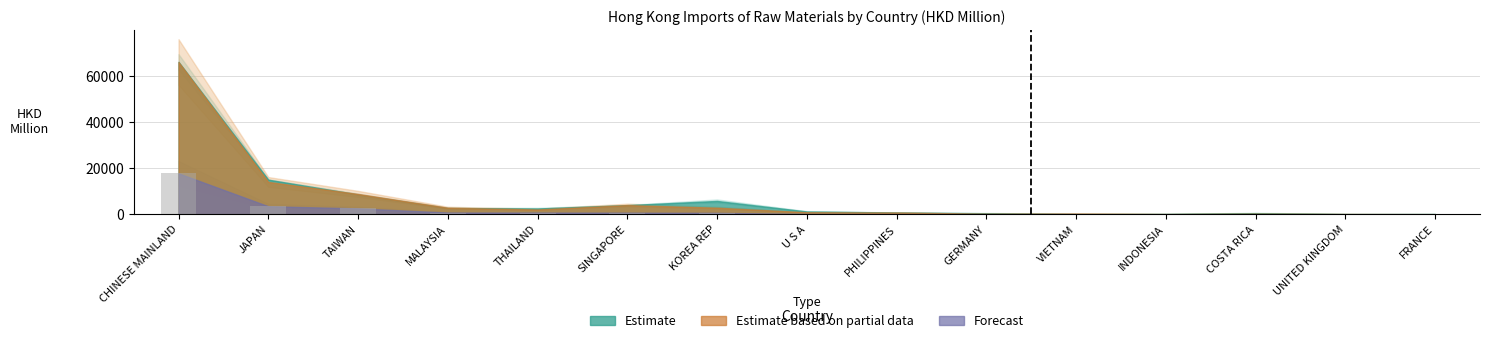

At which label is the value closest to 8919?

JAPAN